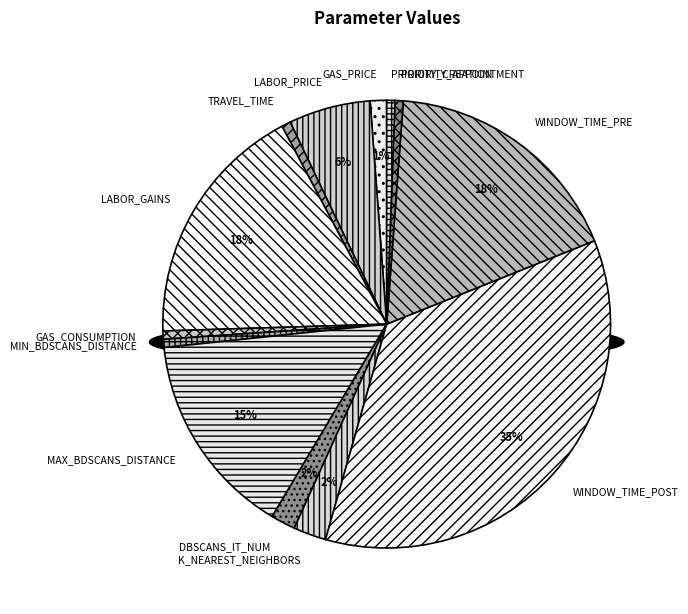

What portion of the pie excludes LABOR_GAINS?

82.3%